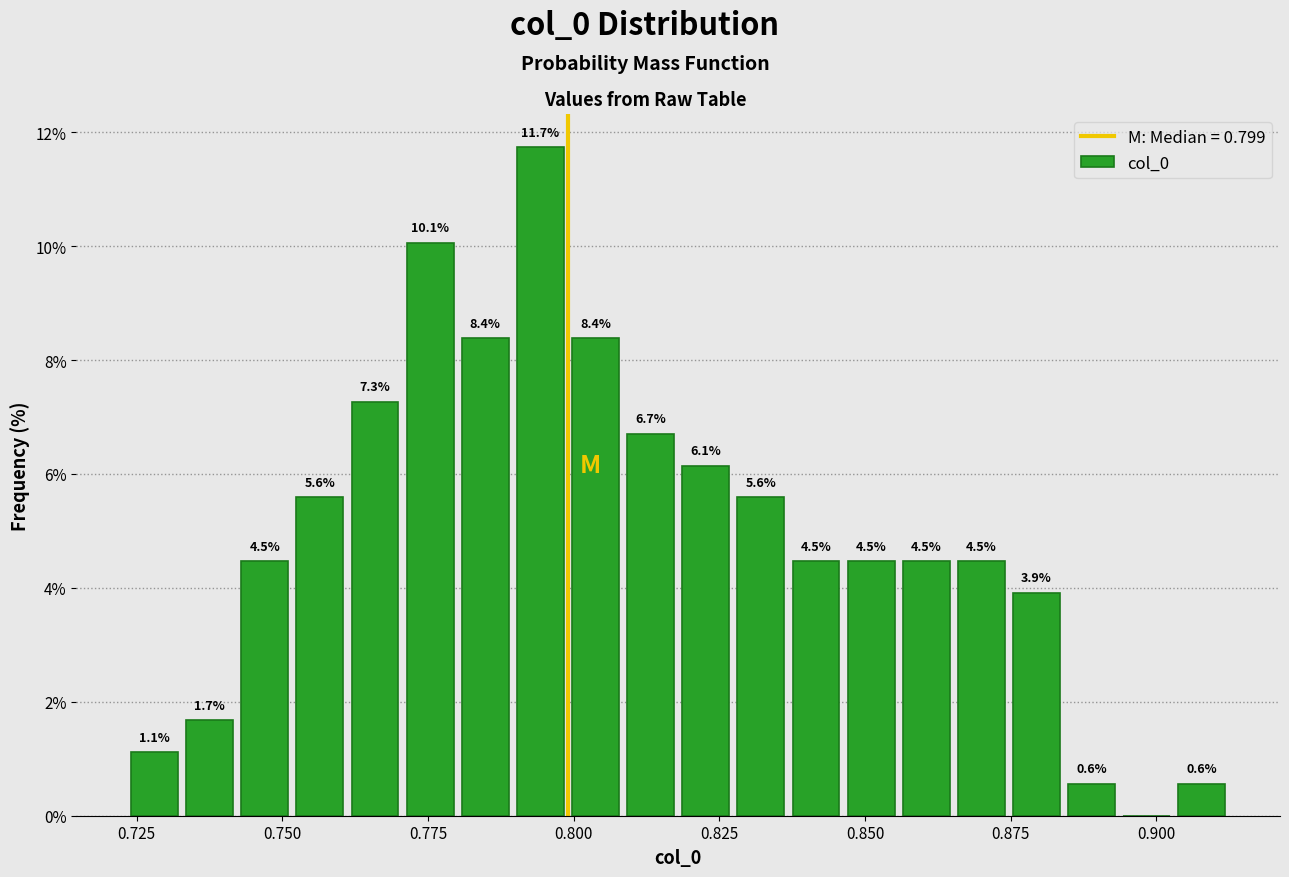

Around what value on the x-axis is the tallest bar? Give the approximate position of its centre, as read against the axis.

0.795